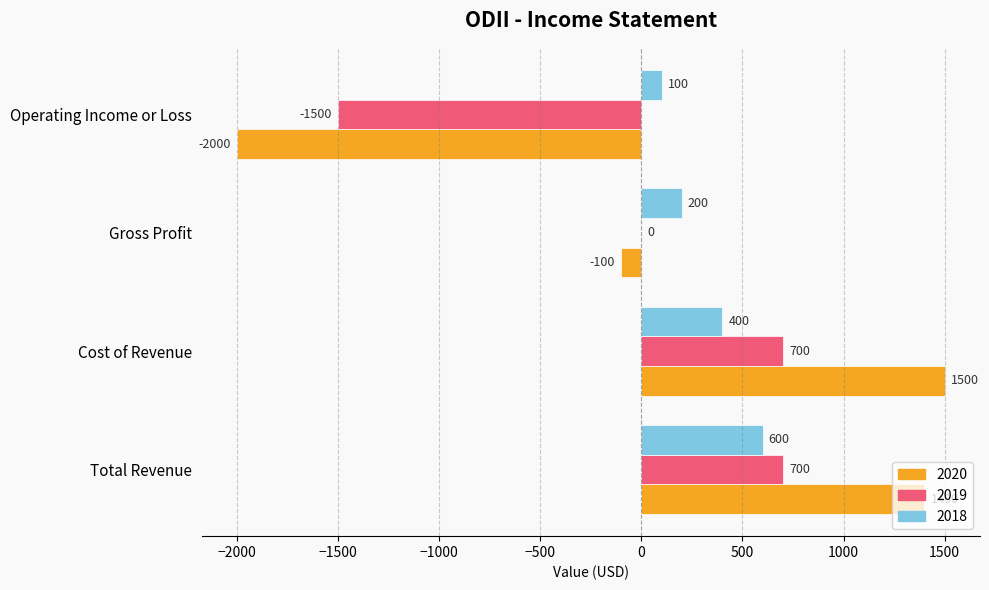

Between Cost of Revenue and Operating Income or Loss, which series saw the biggest shift?

2020